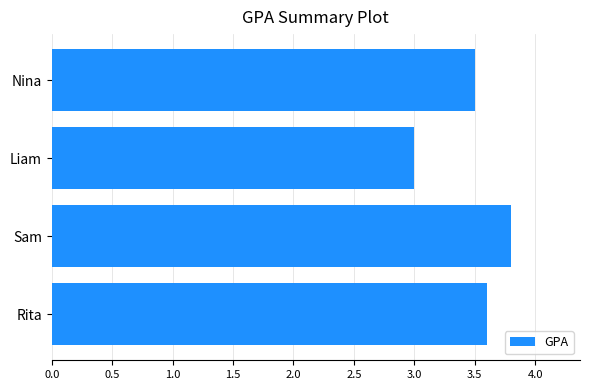

Are the bars horizontal?

Yes